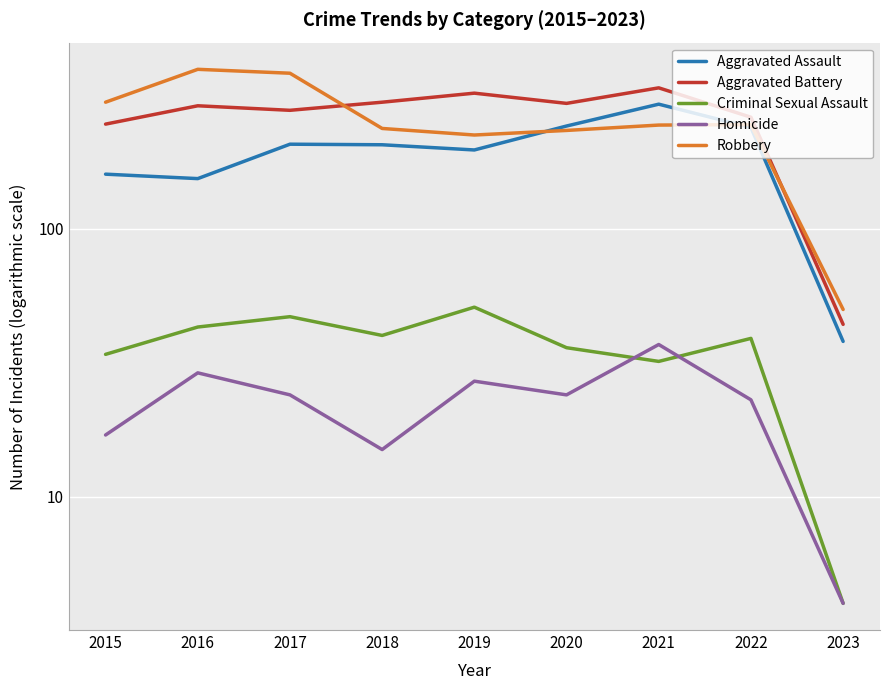

How many interior local valleys does the Aggravated Battery series have?

2